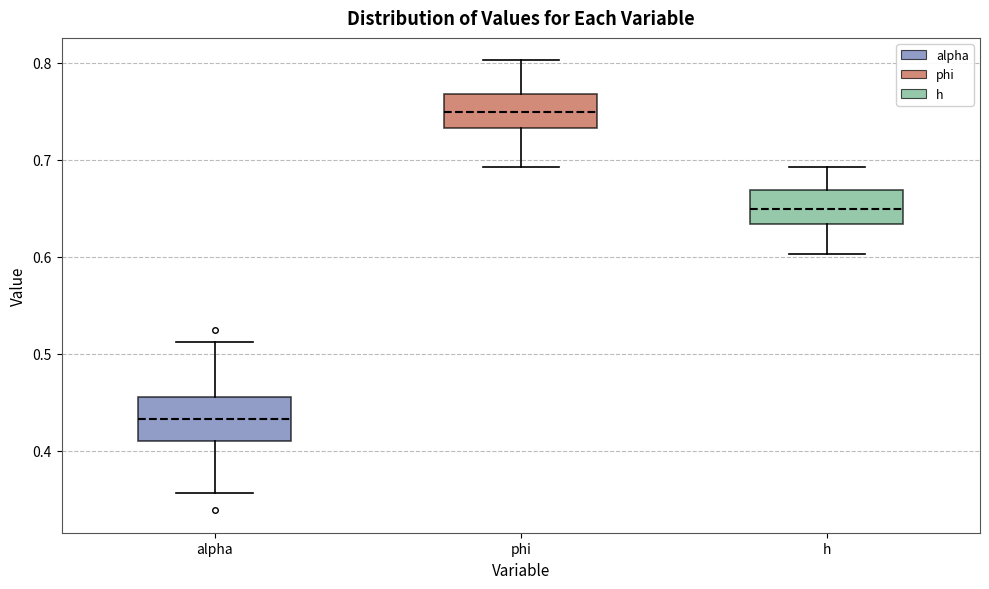

Where is the lower edge of the box for h on the y-axis? The values are not printed on the chart, so give them approximately, as read against the axis.

0.63